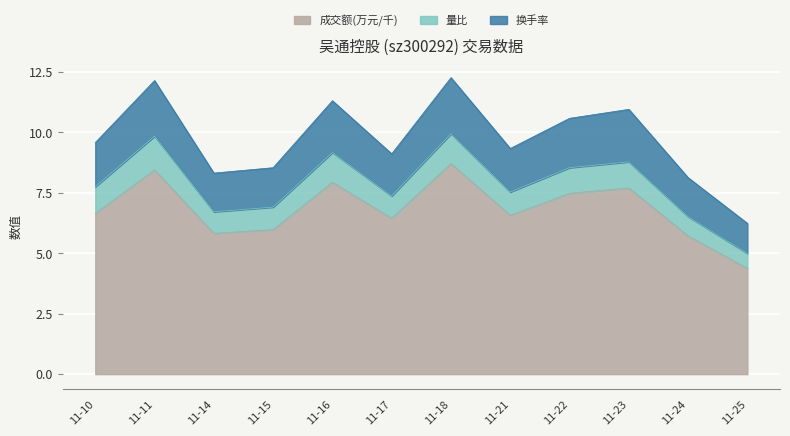

How many data points does each series have?

12